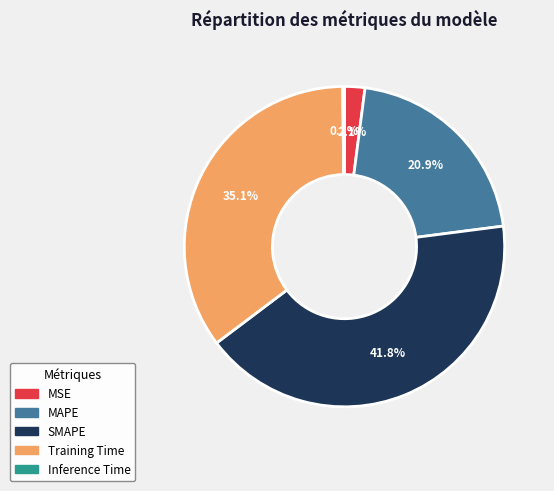

Do SMAPE and MAPE together represent more than half of the pie?

Yes